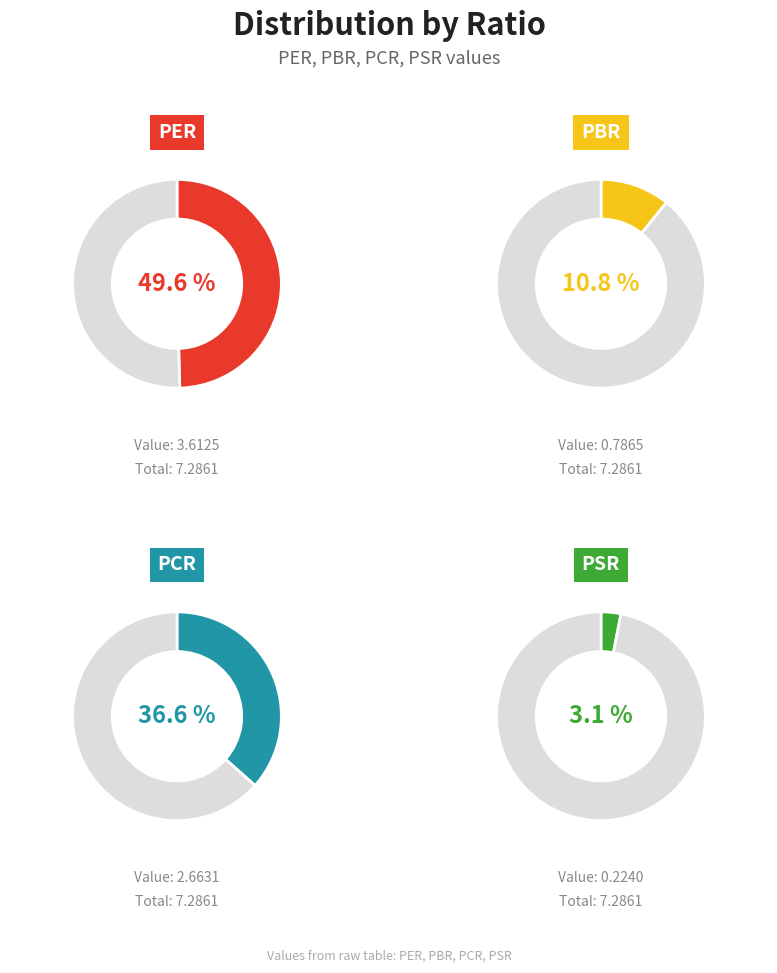

What is the largest slice in the pie chart?

PER